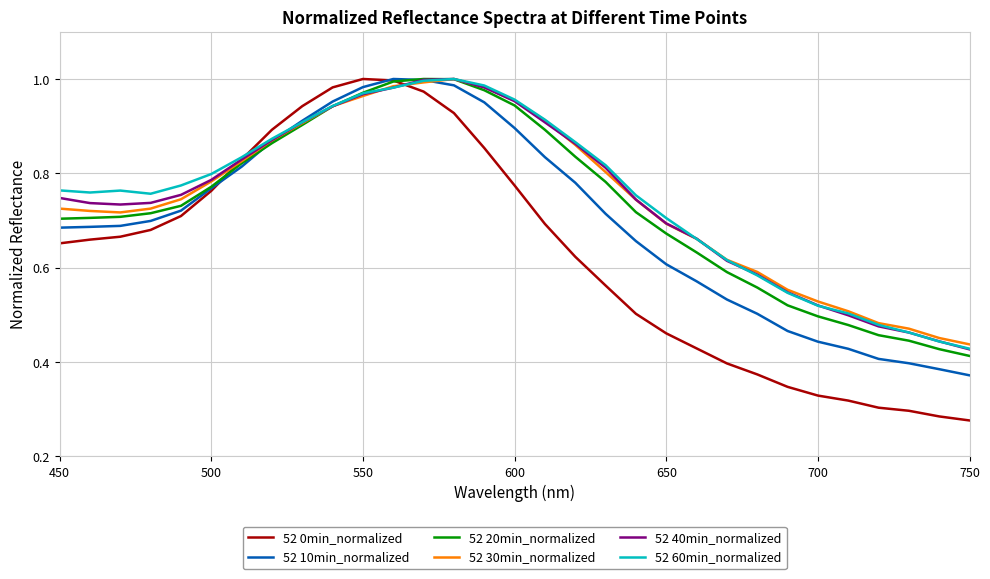

Reading left to right, list all the values displayed in this chart.

52 0min_normalized: 0.7	0.7	0.7	0.7	0.7	0.8	0.8	0.9	0.9	1.0	1.0	1.0	1.0	0.9	0.9	0.8	0.7	0.6	0.6	0.5	0.5	0.4	0.4	0.4	0.3	0.3	0.3	0.3	0.3	0.3	0.3
52 10min_normalized: 0.7	0.7	0.7	0.7	0.7	0.8	0.8	0.9	0.9	1.0	1.0	1.0	1.0	1.0	1.0	0.9	0.8	0.8	0.7	0.7	0.6	0.6	0.5	0.5	0.5	0.4	0.4	0.4	0.4	0.4	0.4
52 20min_normalized: 0.7	0.7	0.7	0.7	0.7	0.8	0.8	0.9	0.9	0.9	1.0	1.0	1.0	1.0	1.0	0.9	0.9	0.8	0.8	0.7	0.7	0.6	0.6	0.6	0.5	0.5	0.5	0.5	0.4	0.4	0.4
52 30min_normalized: 0.7	0.7	0.7	0.7	0.7	0.8	0.8	0.9	0.9	0.9	1.0	1.0	1.0	1.0	1.0	1.0	0.9	0.9	0.8	0.7	0.7	0.7	0.6	0.6	0.6	0.5	0.5	0.5	0.5	0.5	0.4
52 40min_normalized: 0.7	0.7	0.7	0.7	0.8	0.8	0.8	0.9	0.9	0.9	1.0	1.0	1.0	1.0	1.0	1.0	0.9	0.9	0.8	0.7	0.7	0.7	0.6	0.6	0.5	0.5	0.5	0.5	0.5	0.4	0.4
52 60min_normalized: 0.8	0.8	0.8	0.8	0.8	0.8	0.8	0.9	0.9	0.9	1.0	1.0	1.0	1.0	1.0	1.0	0.9	0.9	0.8	0.8	0.7	0.7	0.6	0.6	0.5	0.5	0.5	0.5	0.5	0.4	0.4